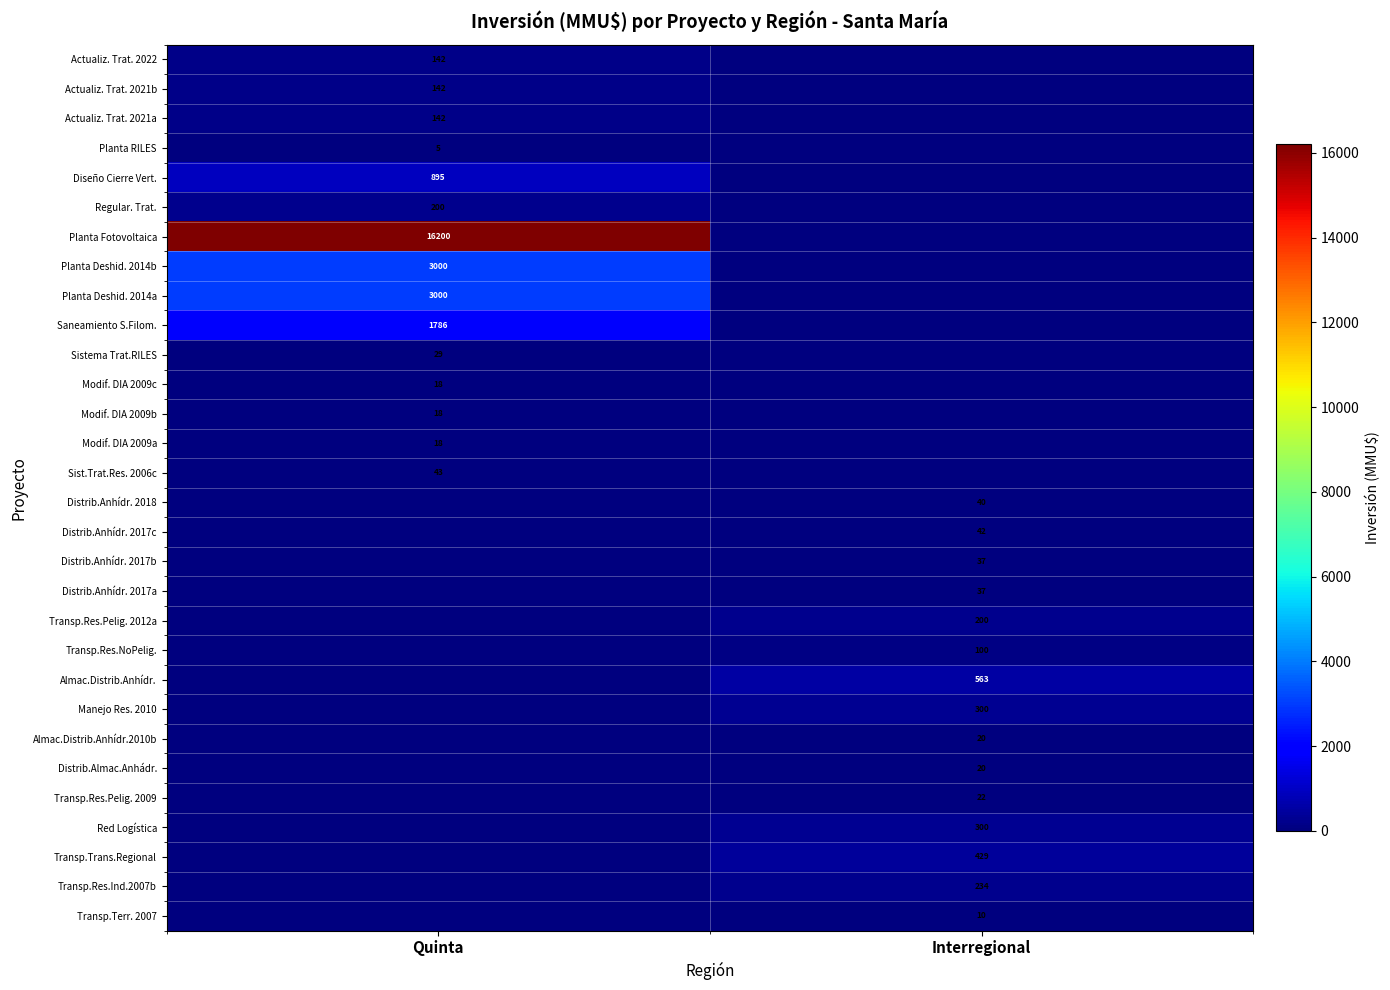

Is it true that Saneamiento S.Filom. equals 1786 at Quinta?

True